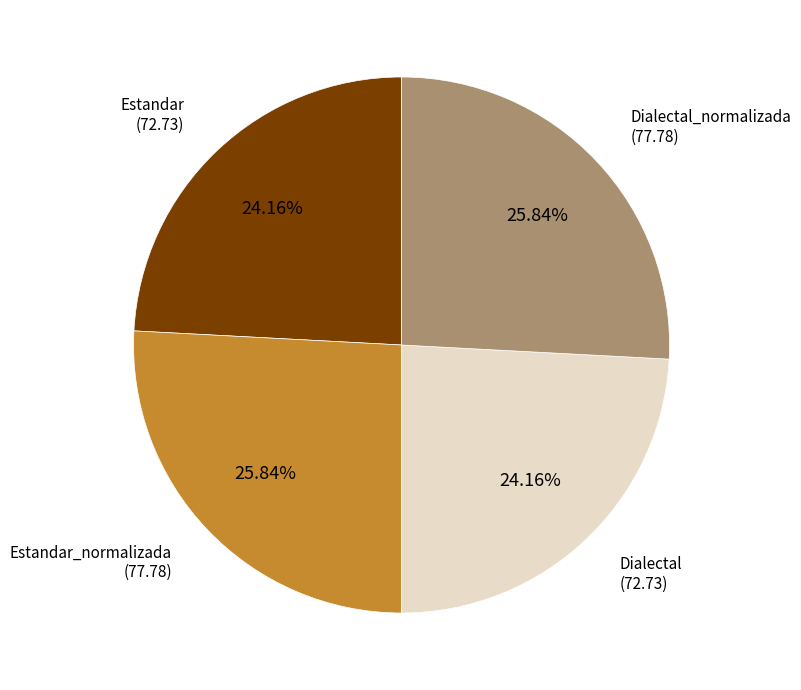

Count the number of slices in the pie.

4